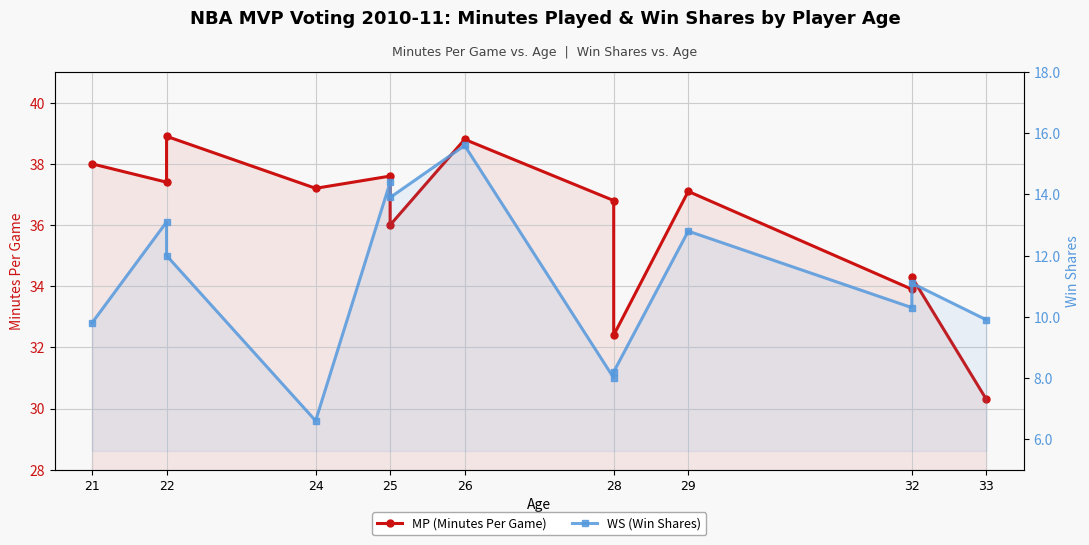

Between 26 and 25, which is larger?

26